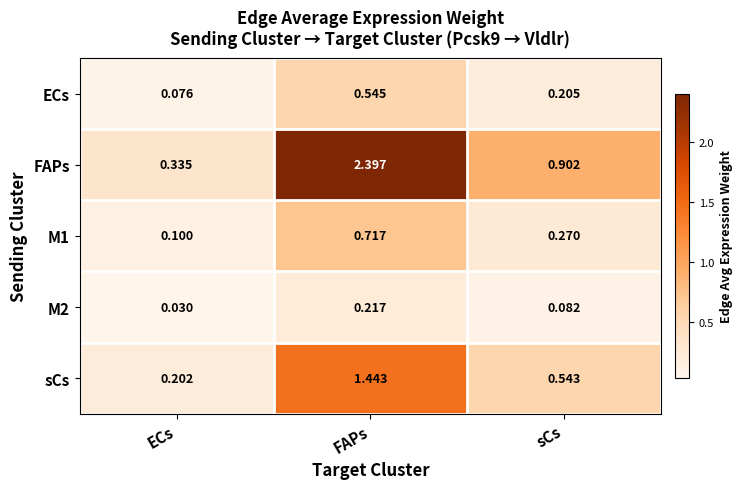

At which label is FAPs closest to 1?

sCs